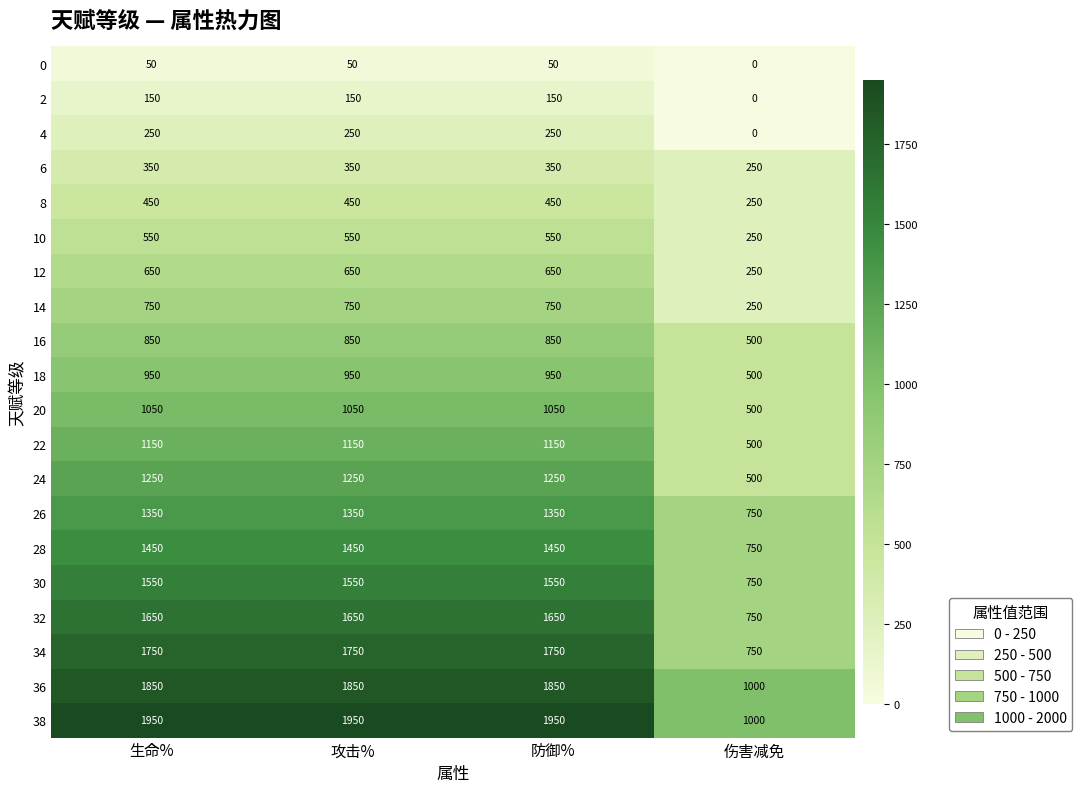

What value does the 12 series have at 生命%?

650